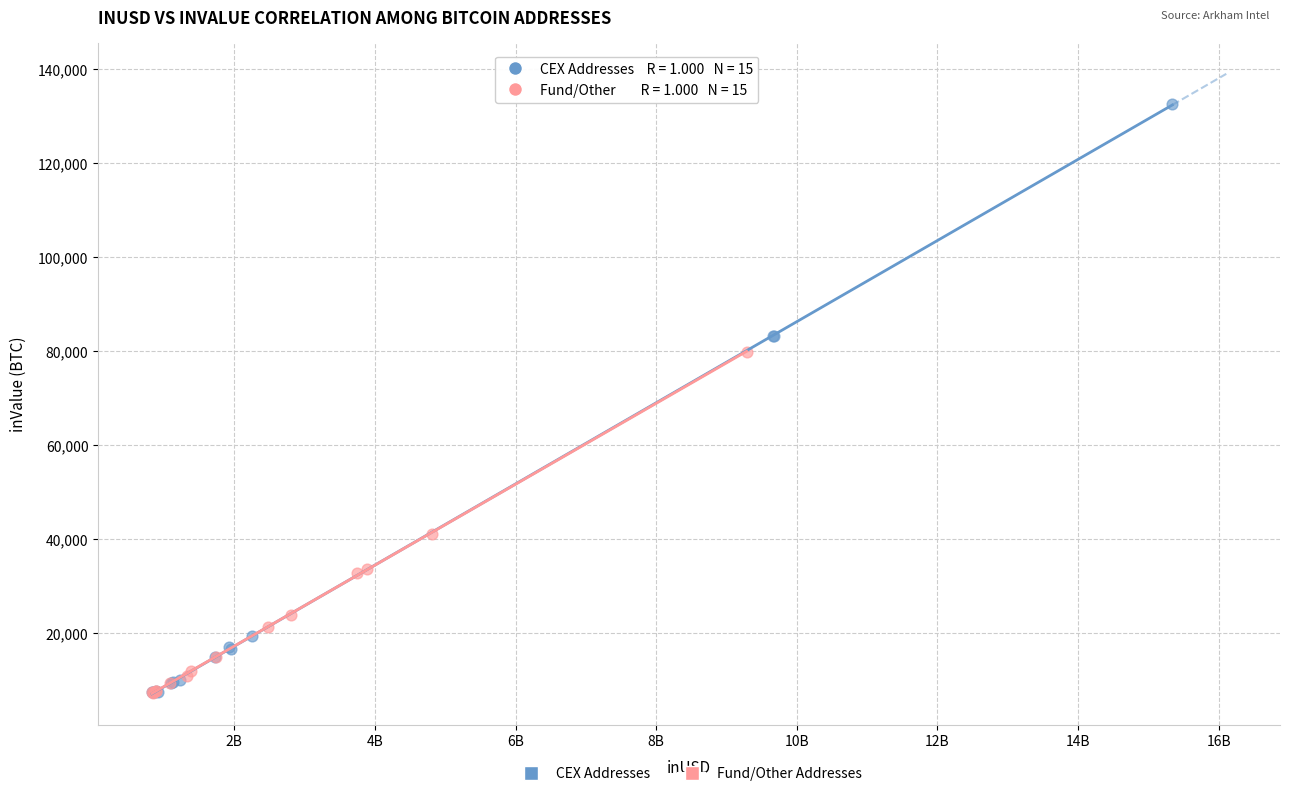

Which series has the widest spread of Y values?

CEX Addresses